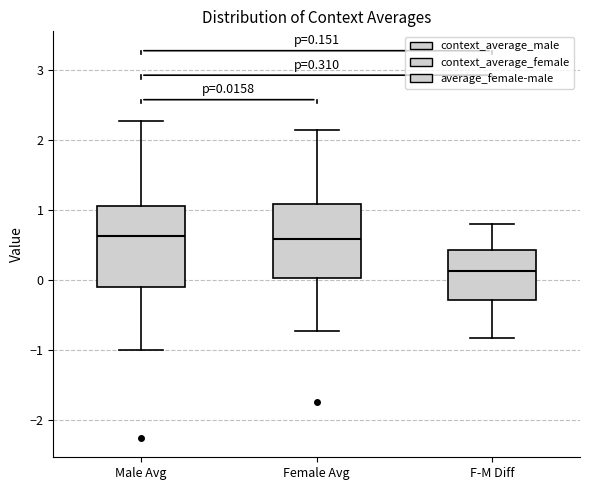

Which box has the lowest median line?

F-M Diff